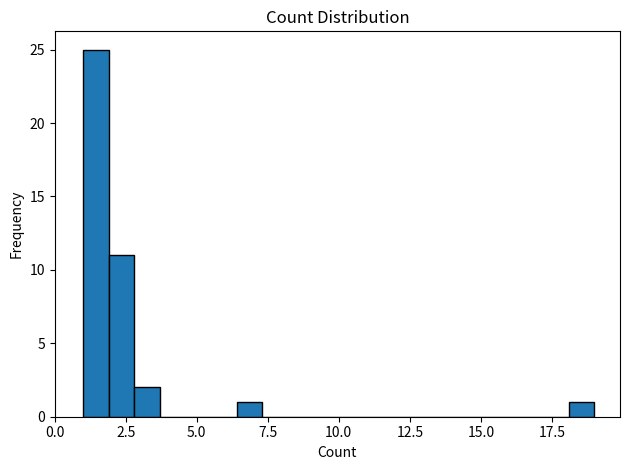

Around what value on the x-axis is the tallest bar? Give the approximate position of its centre, as read against the axis.

1.5